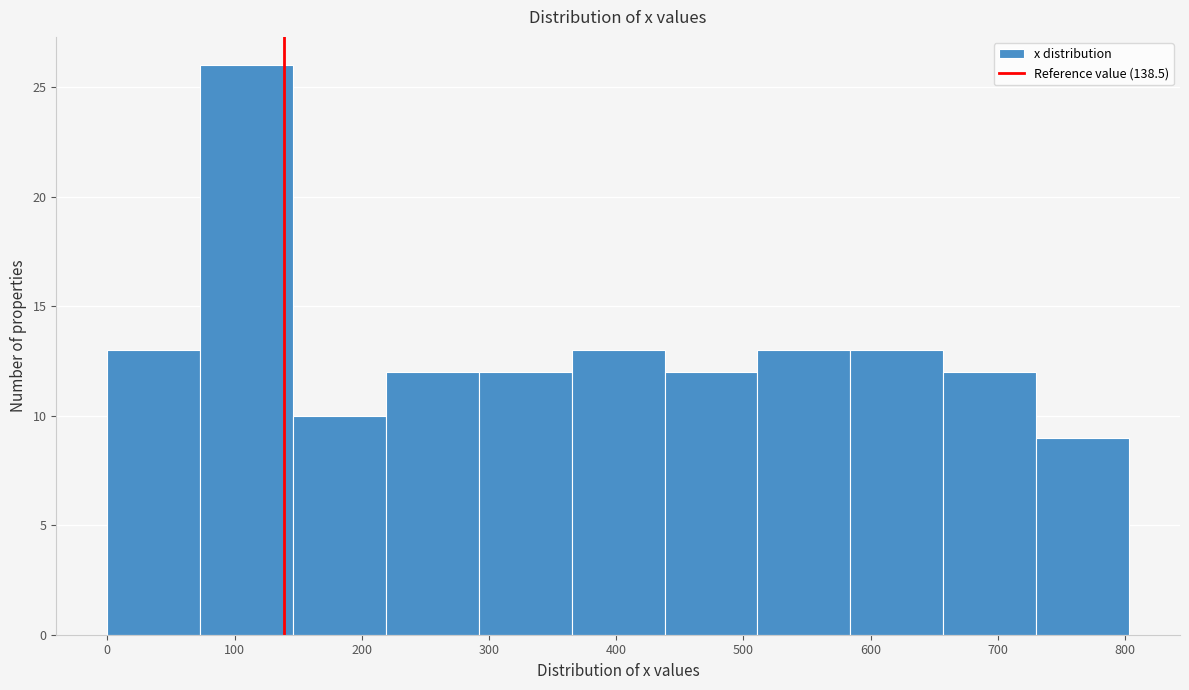

Over which range of the x-axis is the bar tallest?

73 to 146